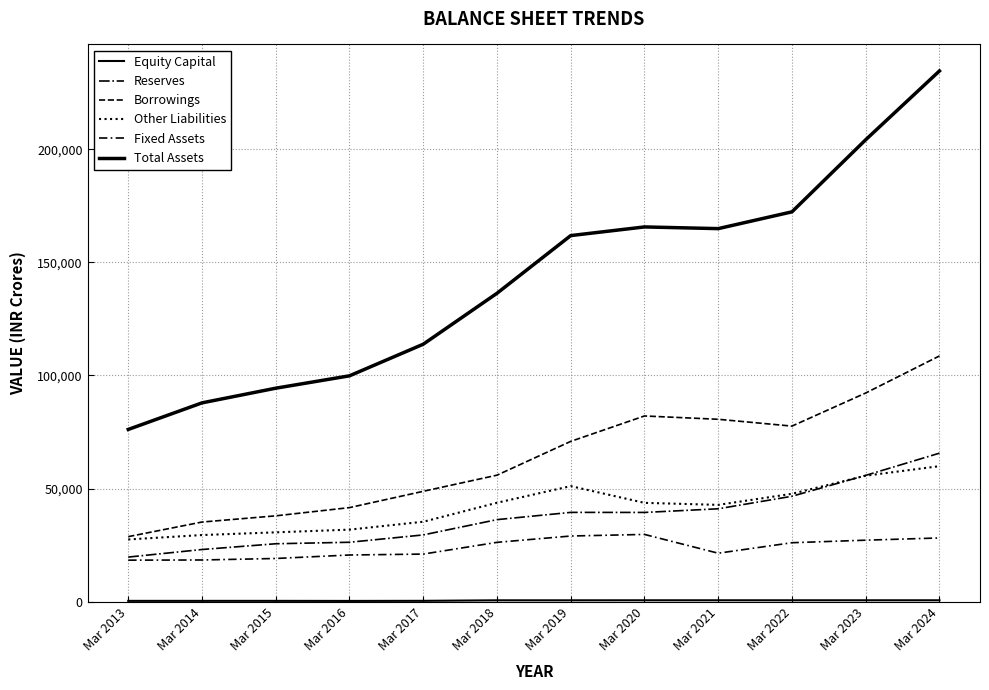

At which category does the chart reach its minimum across all series?

Mar 2016